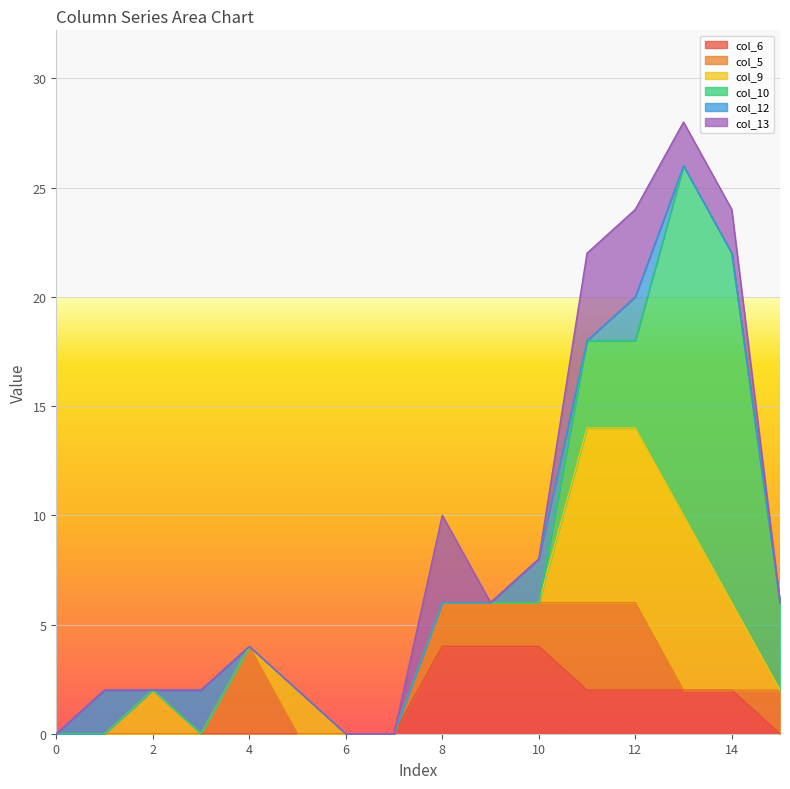

At which label is col_6 closest to 2?

11